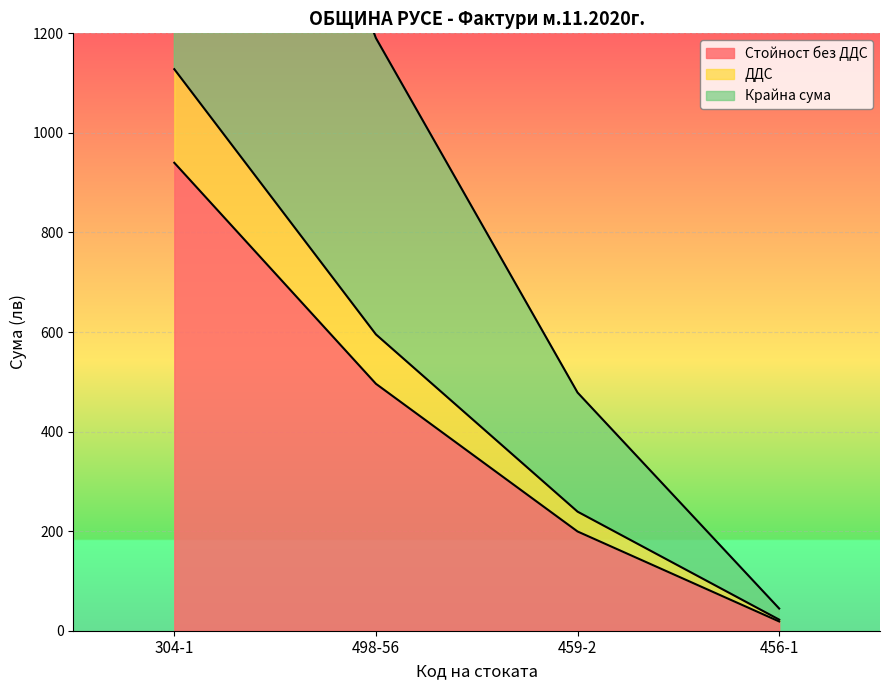

At which label does Стойност без ДДС reach its minimum?

456-1